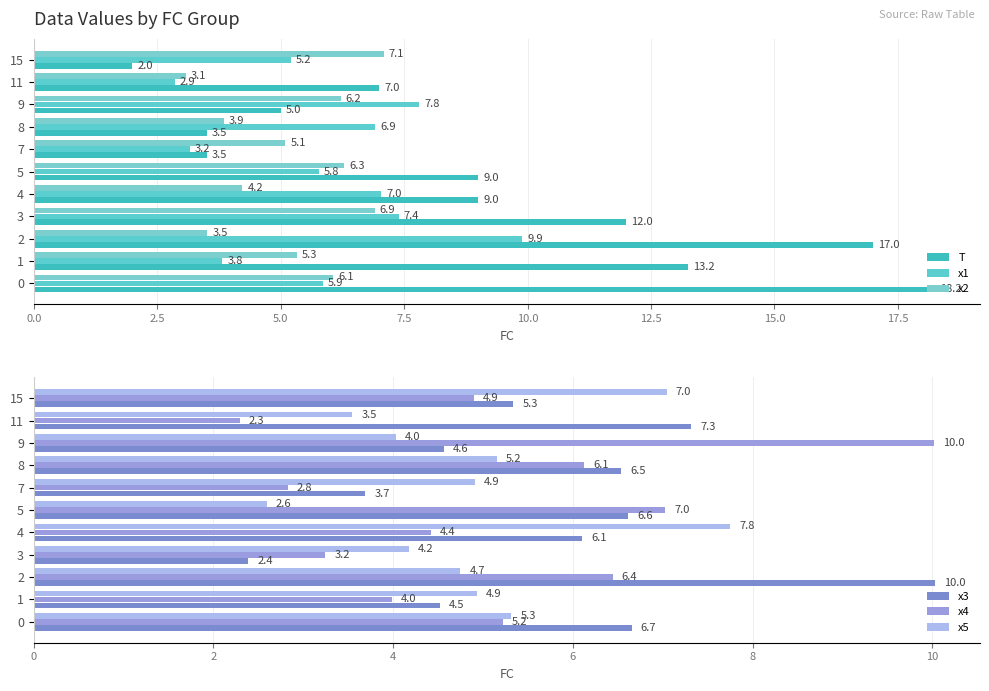

At which label is x4 closest to 6?

8